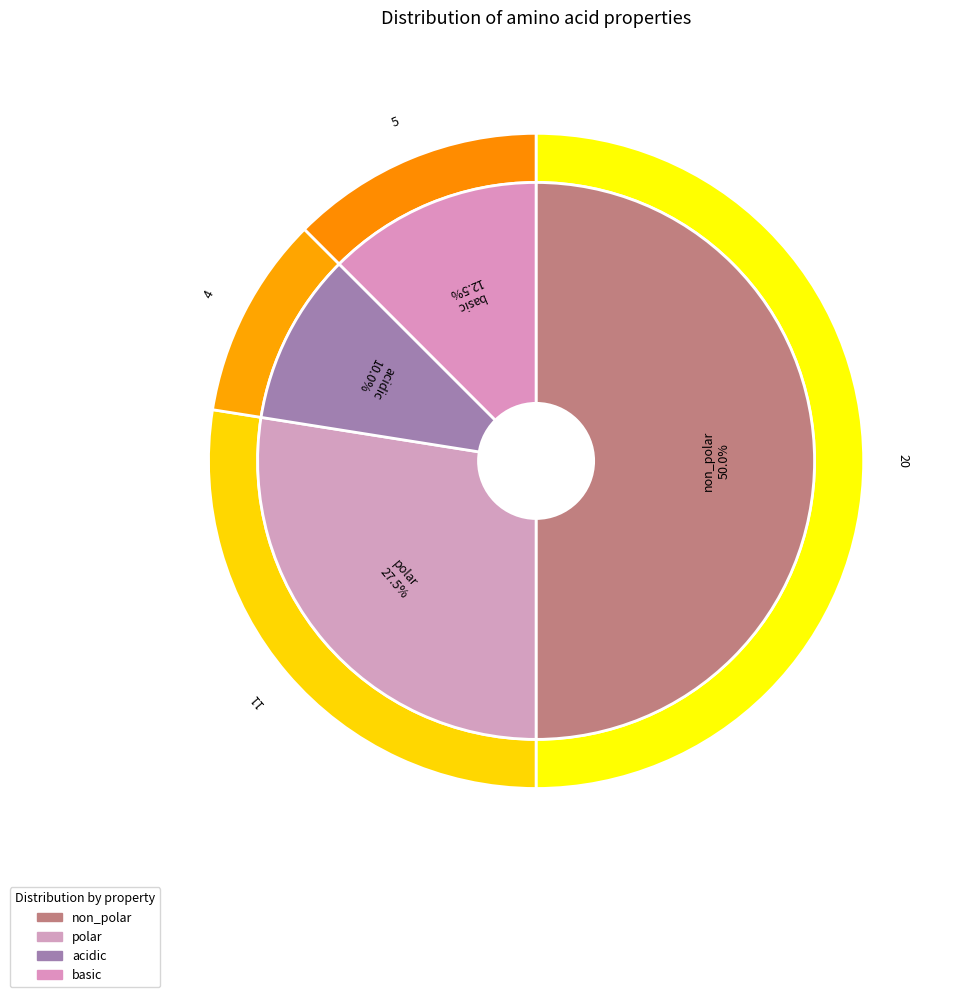

The polar slice represents 38% of the pie. True or false?

False